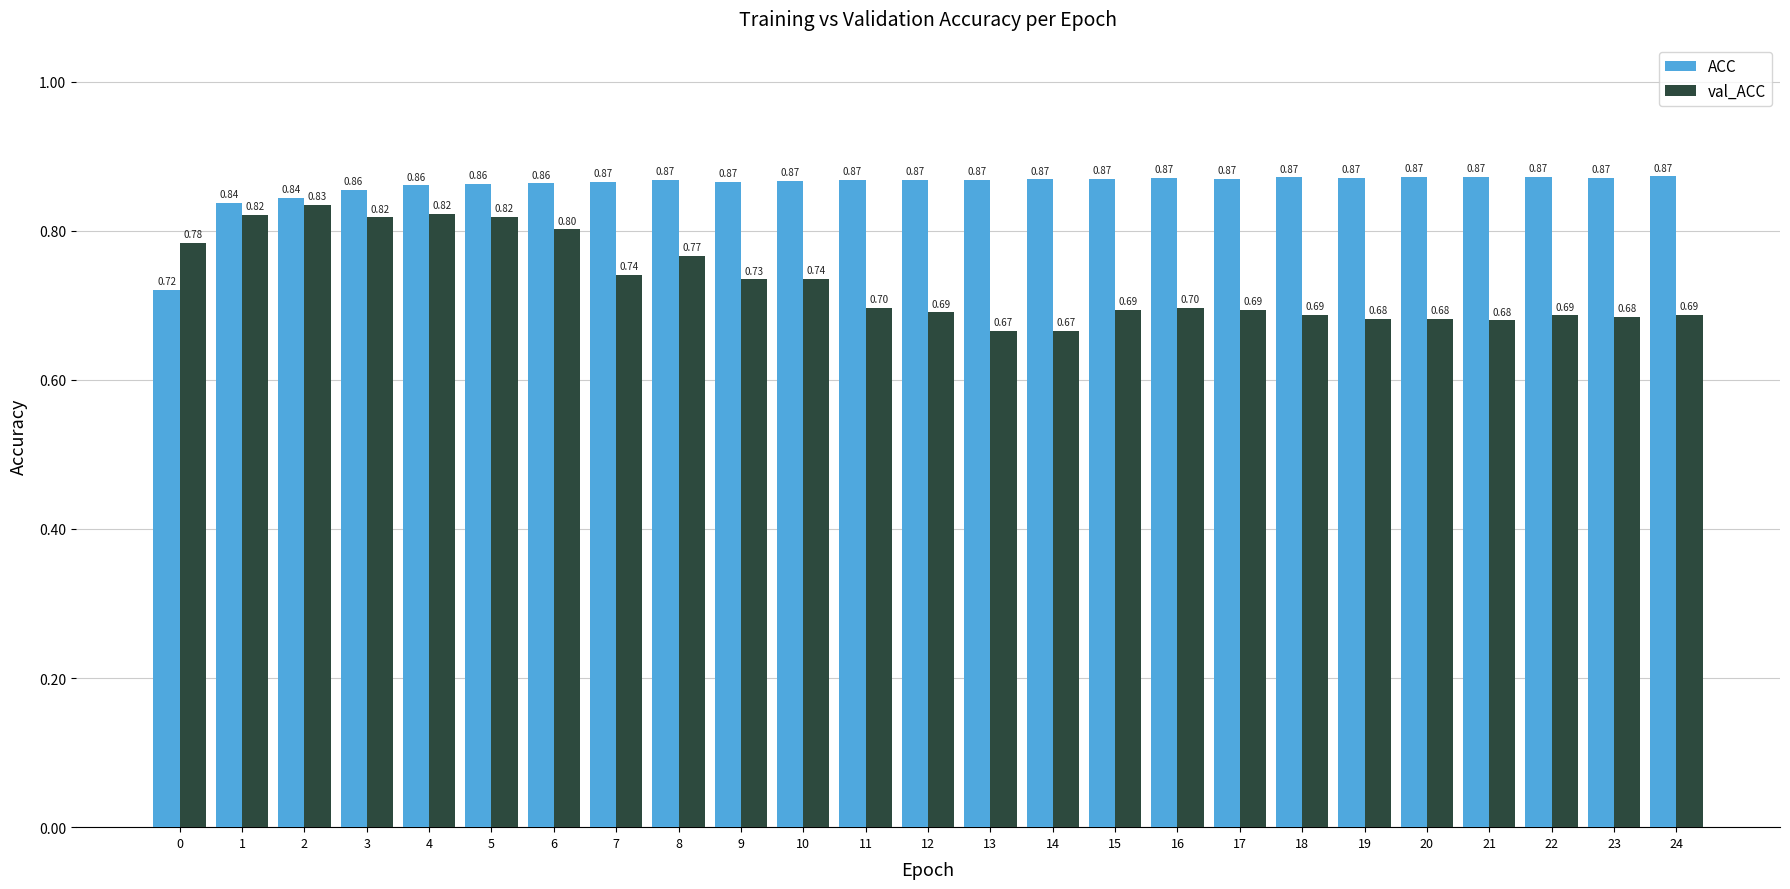

What is the difference between the highest and lowest values at 13?

0.2